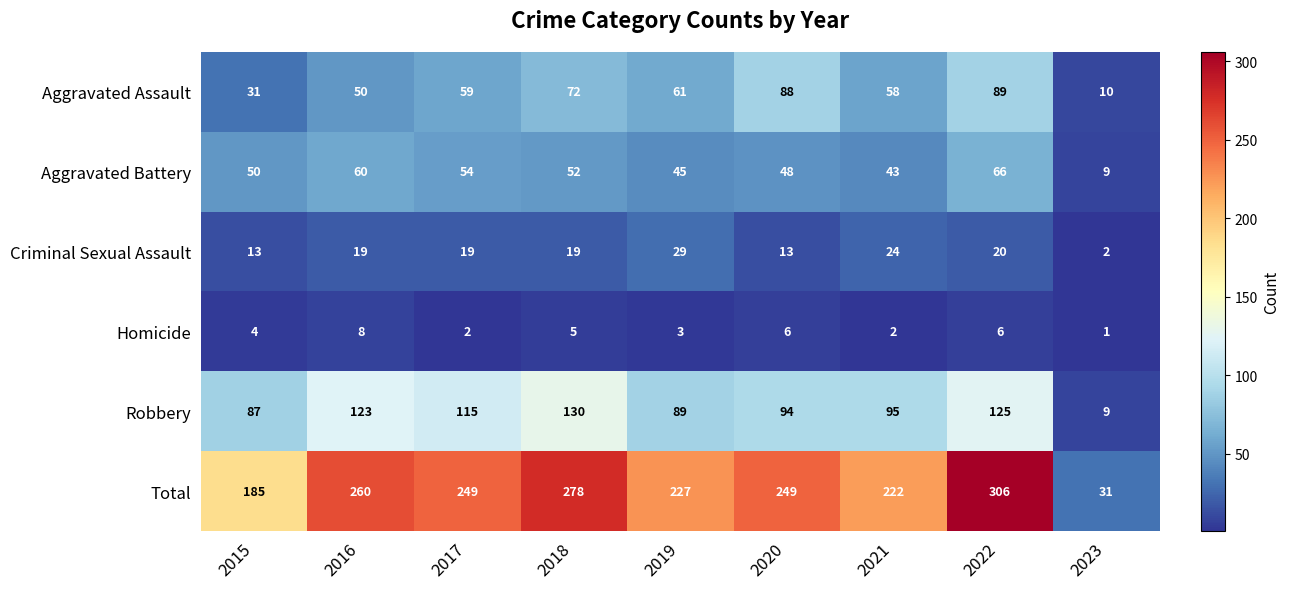

Is it true that Aggravated Battery equals 19 at 2021?

False